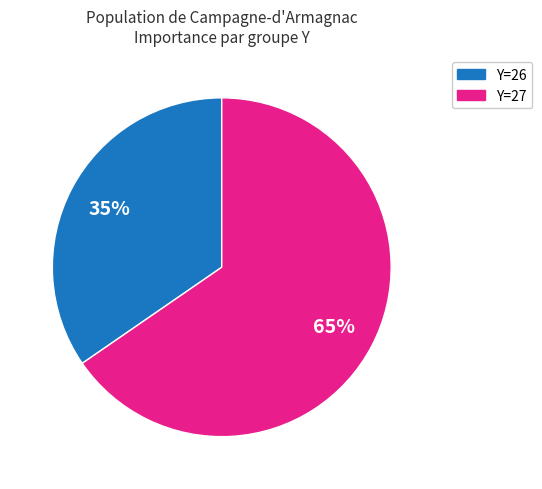

Is there a majority slice in this chart?

Yes